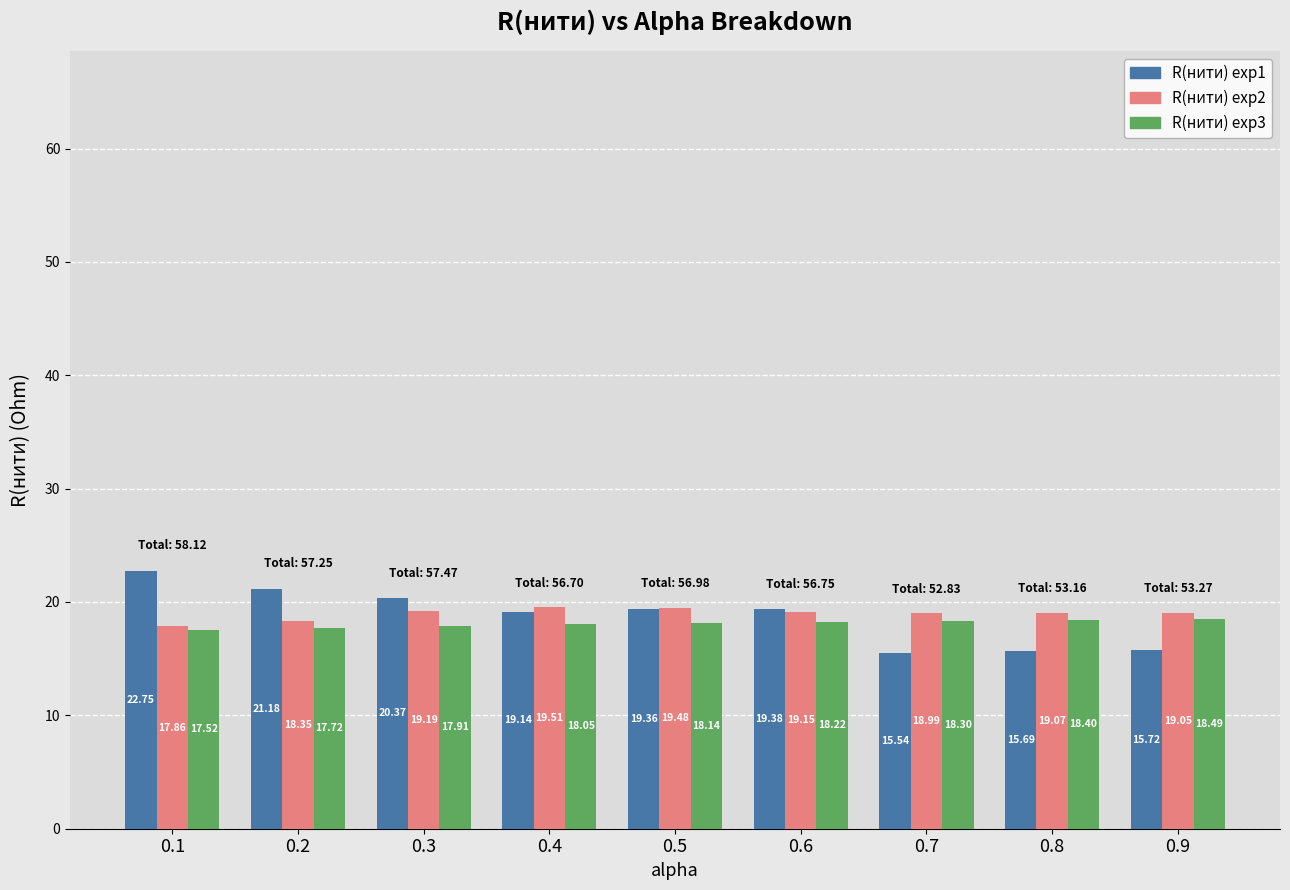

How many categories are shown in the chart?

9